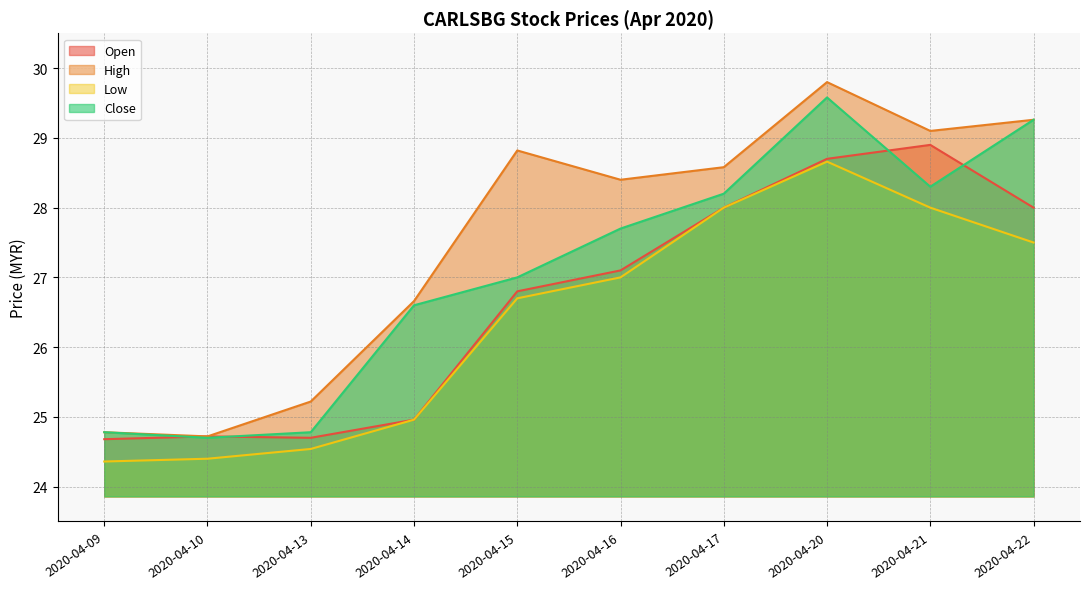

Reading right to left, extract all data points from this chart.

open: 28.0	28.9	28.7	28.0	27.1	26.8	25.0	24.7	24.7	24.7
high: 29.3	29.1	29.8	28.6	28.4	28.8	26.7	25.2	24.7	24.8
low: 27.5	28.0	28.7	28.0	27.0	26.7	25.0	24.5	24.4	24.4
close: 29.3	28.3	29.6	28.2	27.7	27.0	26.6	24.8	24.7	24.8